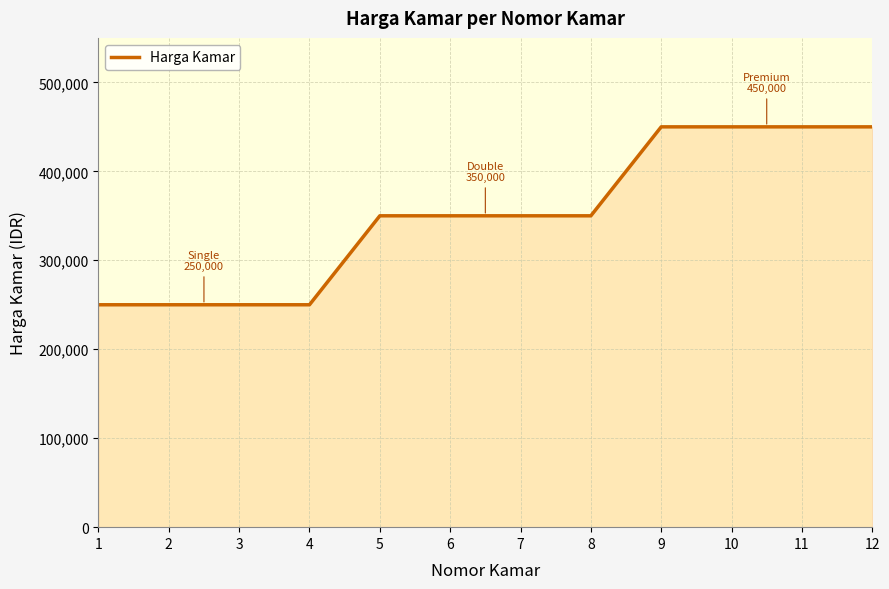

Which has a higher value, 6 or 3?

6